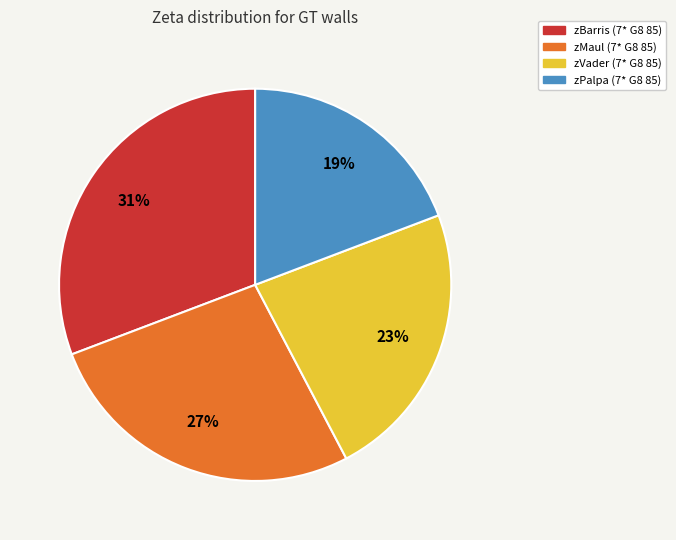

To the nearest percent, what is the combined percentage of zPalpa (7* G8 85) and zMaul (7* G8 85)?

46%